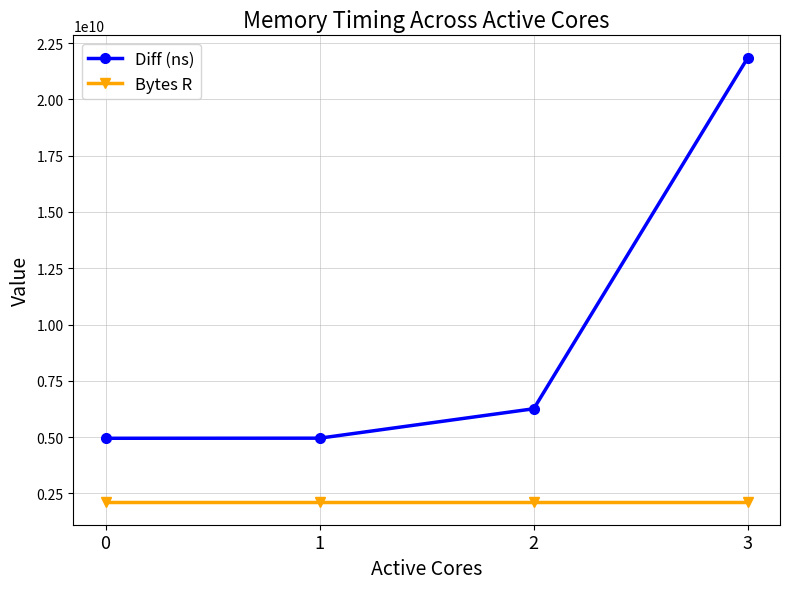

Rank the series at 2 from highest to lowest value.

Diff (ns), Bytes R